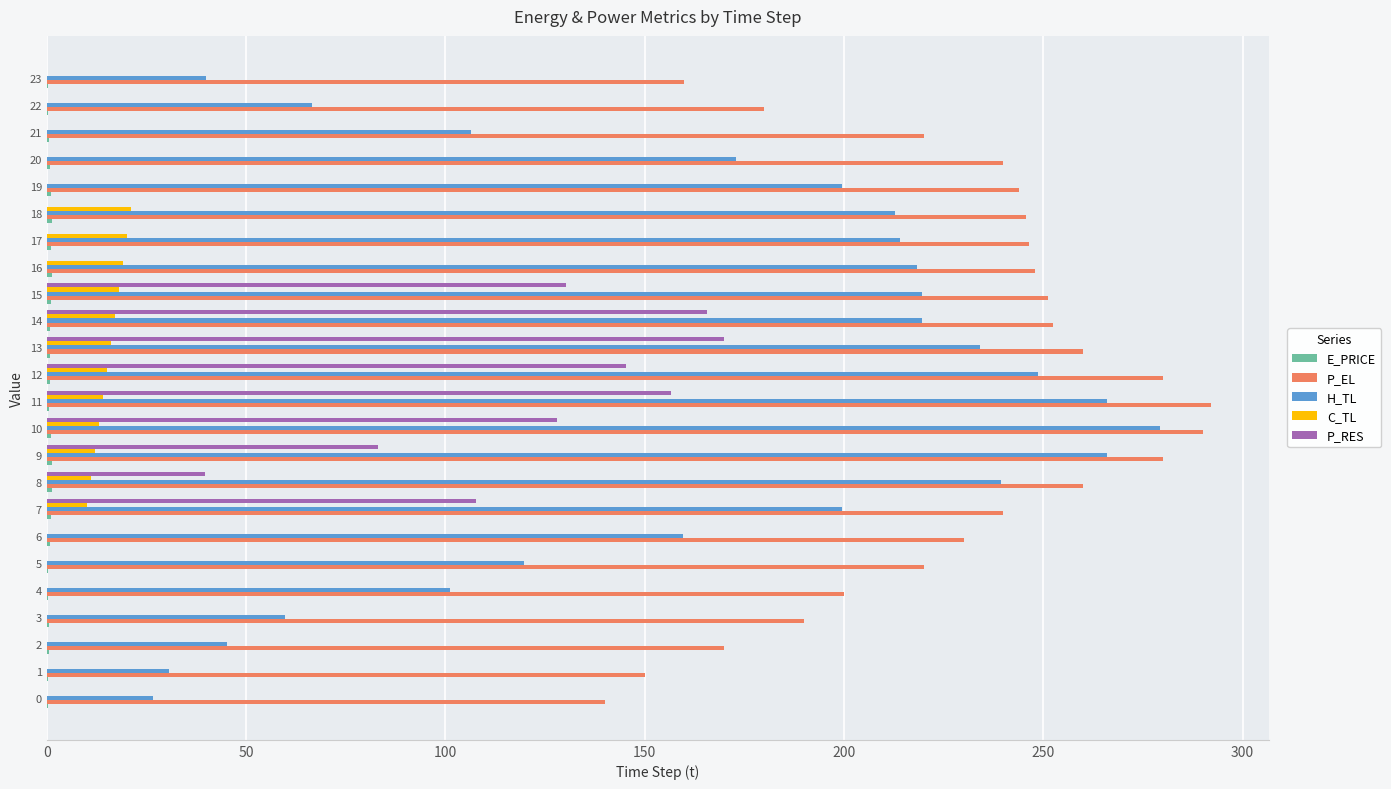

The value of C_TL at 21 is -14.1. True or false?

False